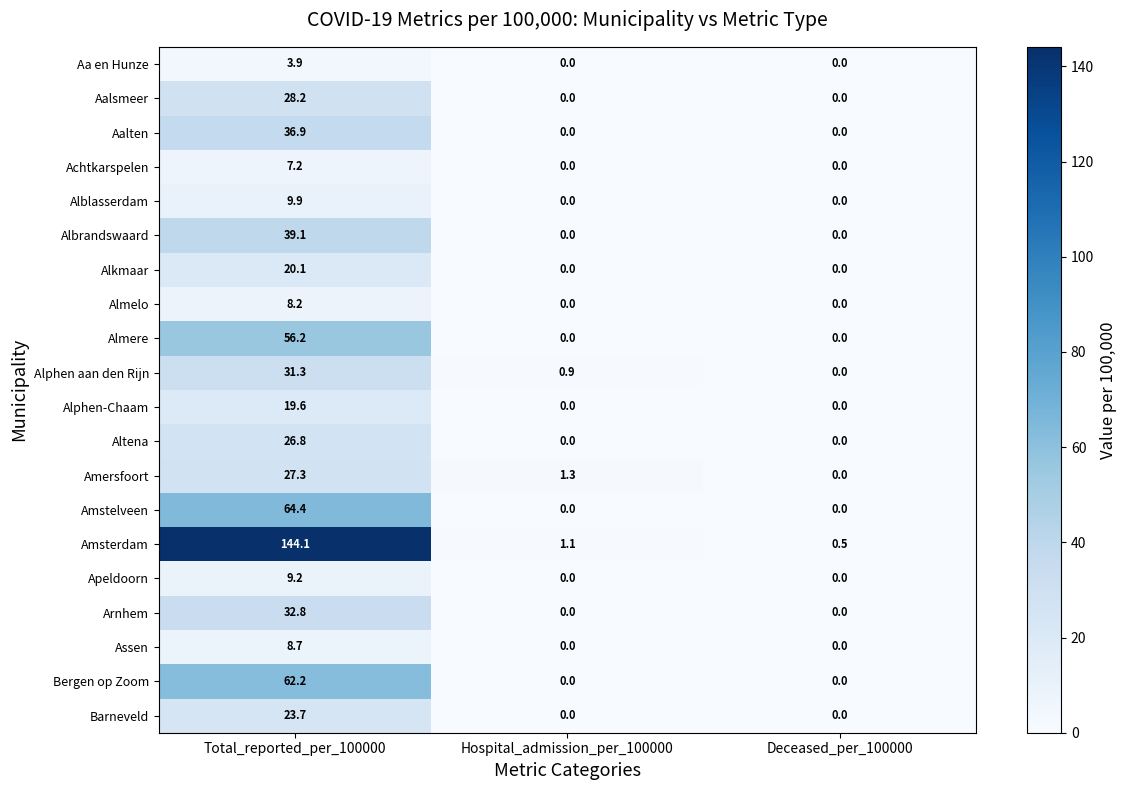

What is the difference between the maximum and minimum values in the Aalten series?

36.9